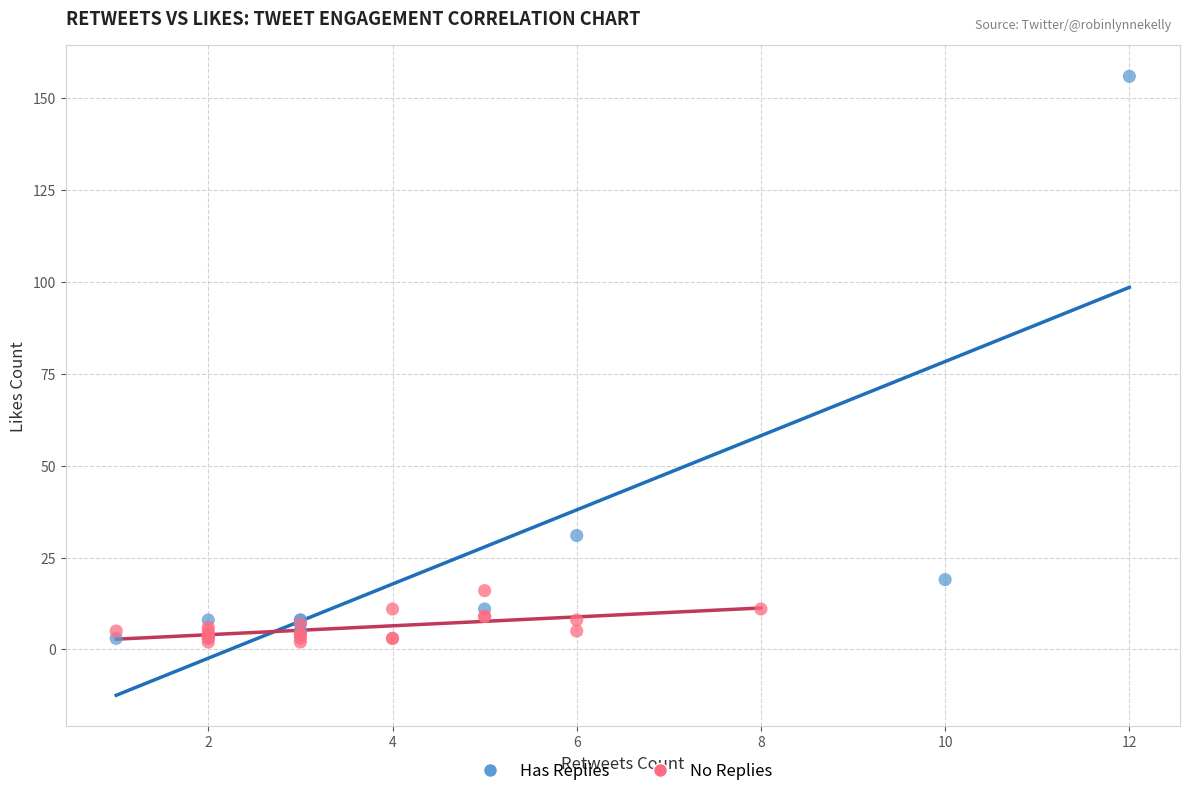

Which series has the largest Y range (max minus min)?

Has Replies